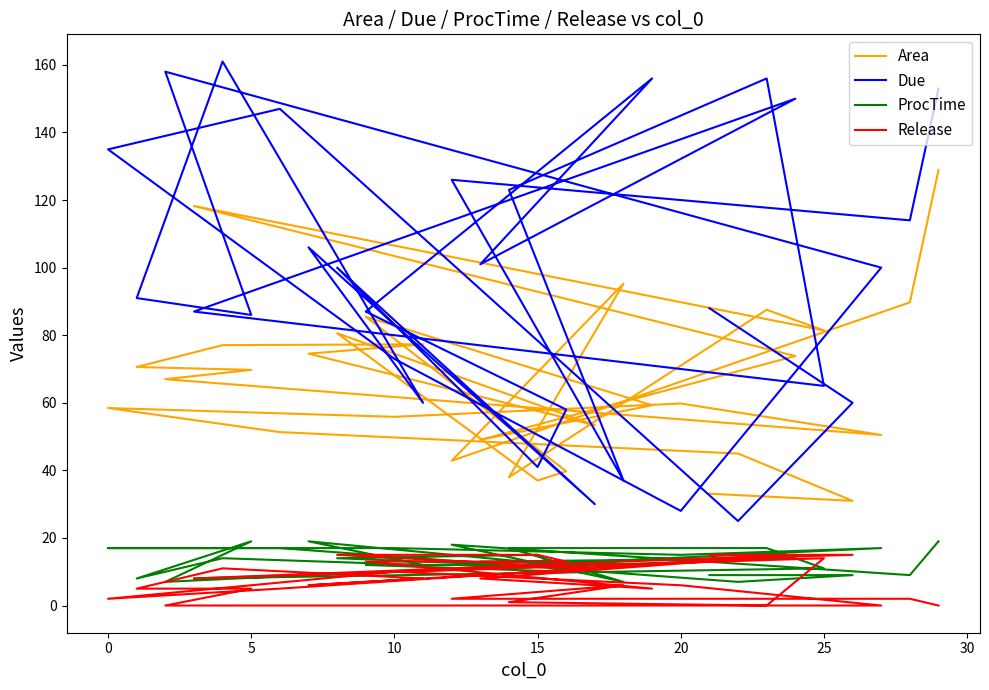

How many times do ProcTime and Release cross each other?

4